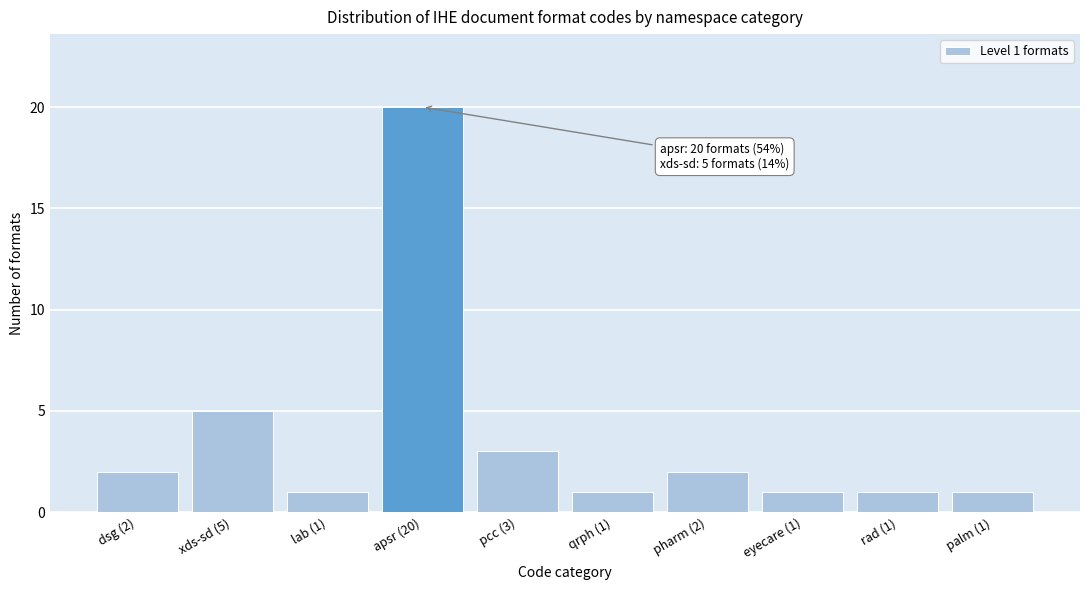

Reading left to right, what are all the values shown in this chart?

2	5	1	20	3	1	2	1	1	1